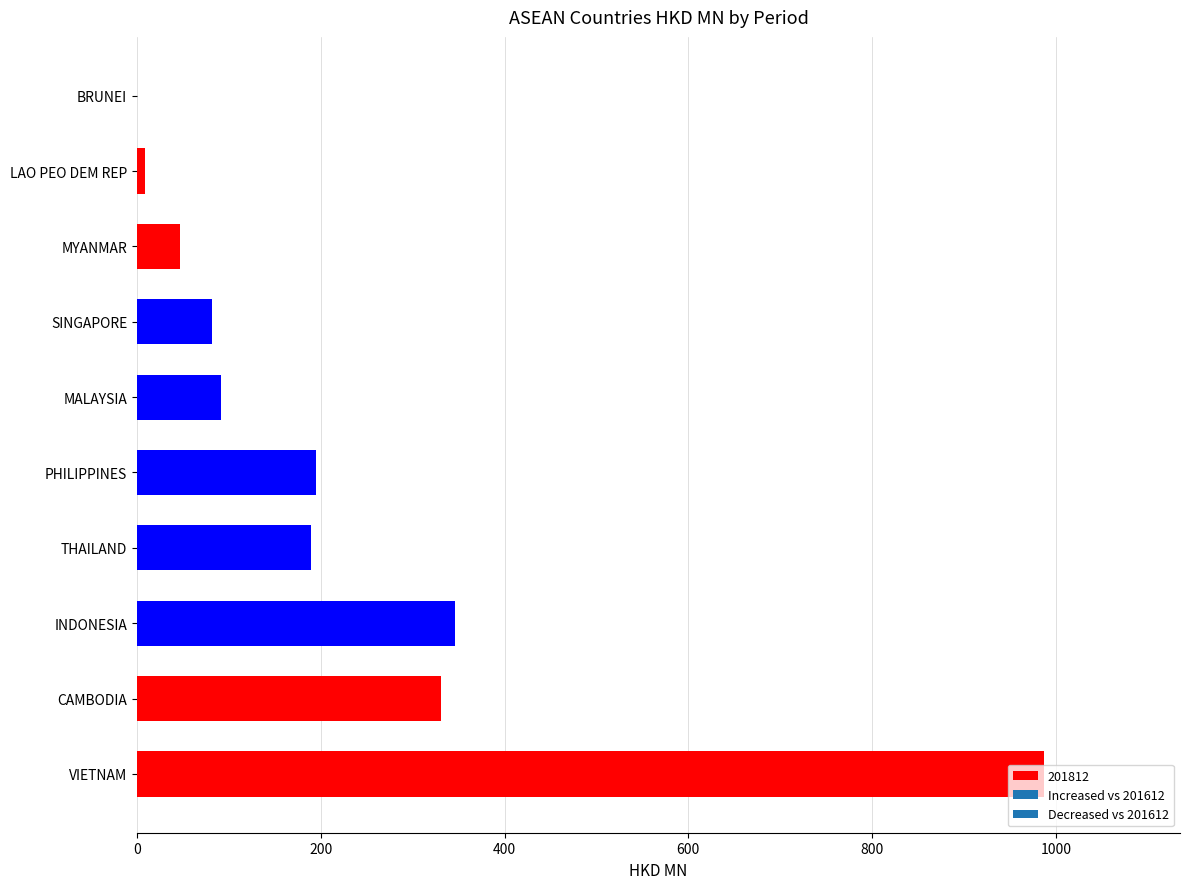

How many distinct data groups are displayed?

1